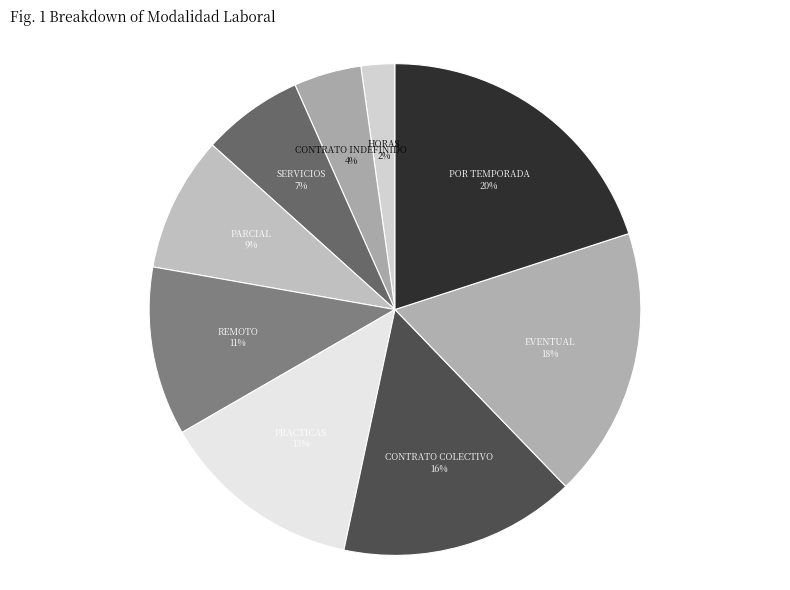

The CONTRATO INDEFINIDO slice represents 4% of the pie. True or false?

True